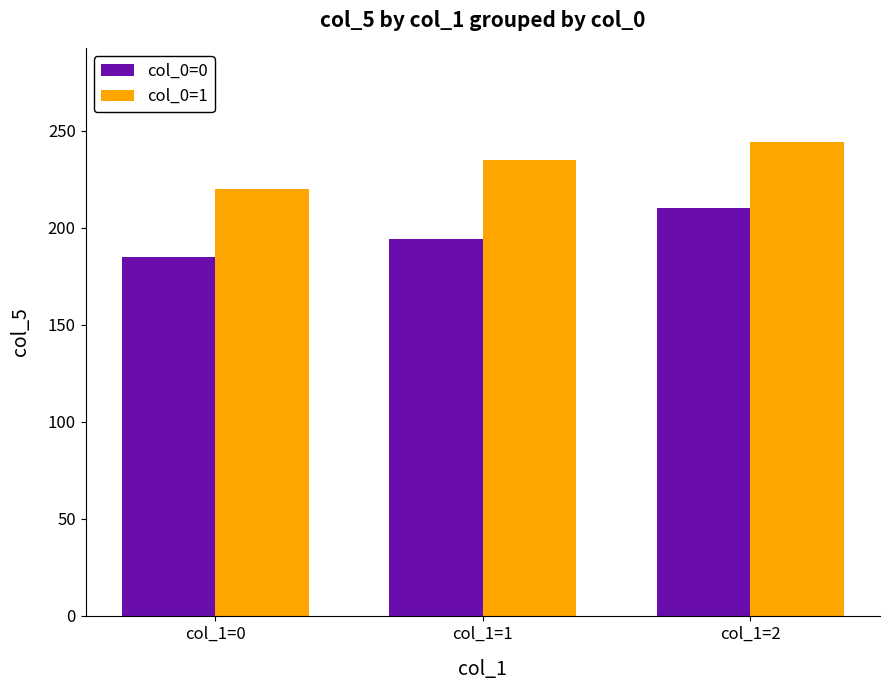

How many groups of bars are there?

3